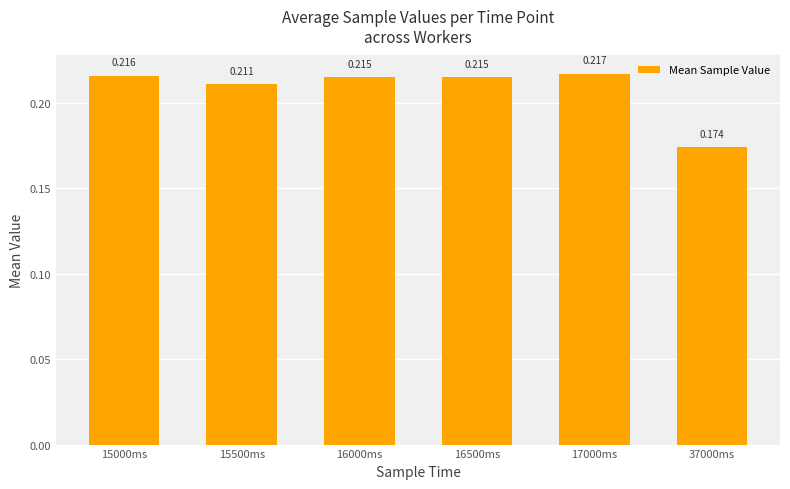

Reading right to left, list all the values displayed in this chart.

0.2	0.2	0.2	0.2	0.2	0.2